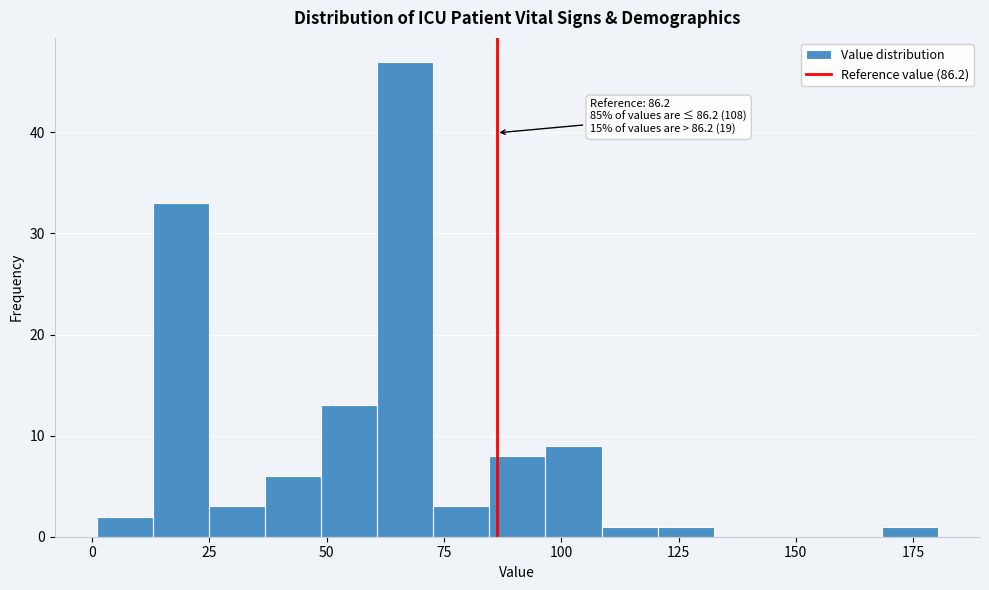

Around what value on the x-axis is the tallest bar? Give the approximate position of its centre, as read against the axis.

65